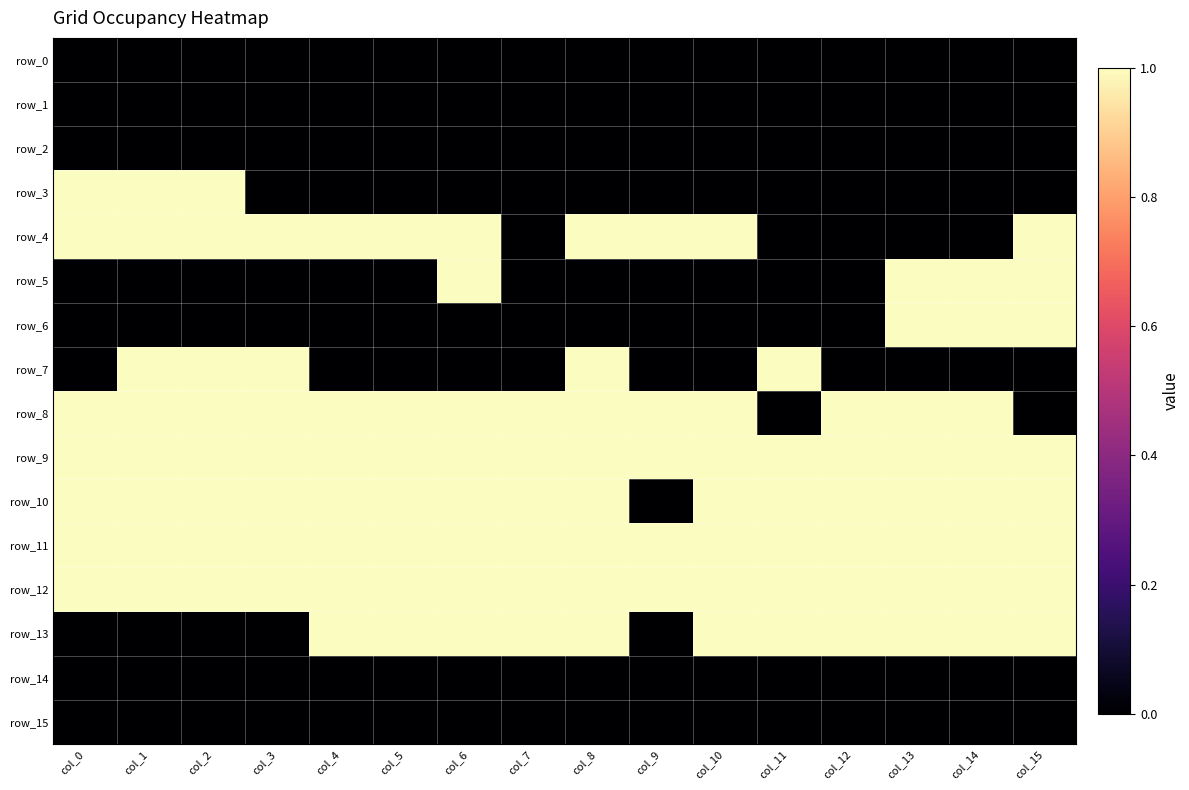

Which series has the widest spread of values?

row_3